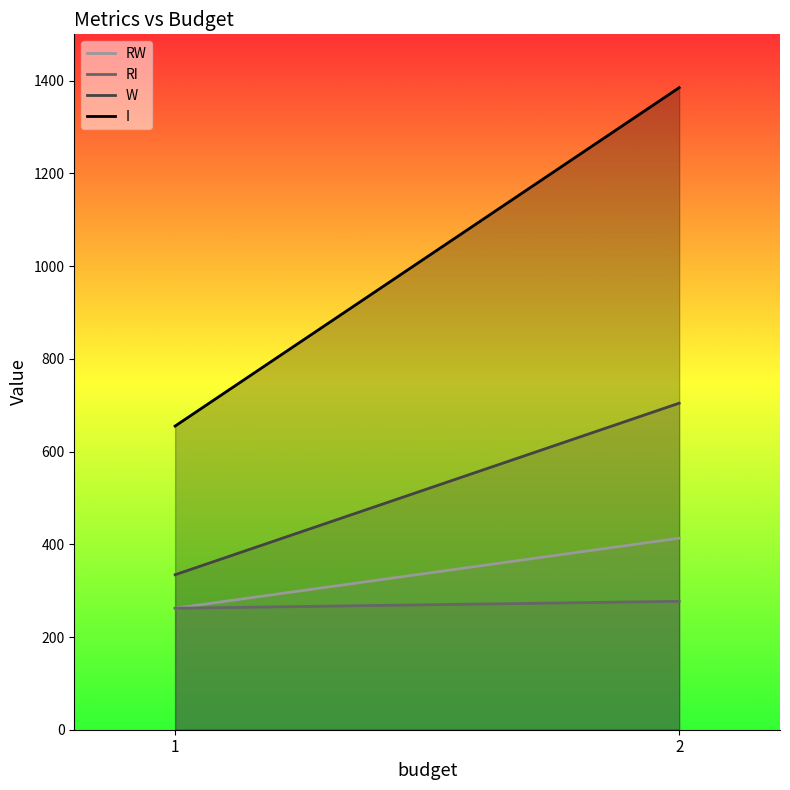

Reading right to left, what are all the values shown in this chart?

RW: 2=413.1	1=262.0
RI: 2=277.0	1=262.0
W: 2=704.4	1=334.3
I: 2=1385.0	1=655.0